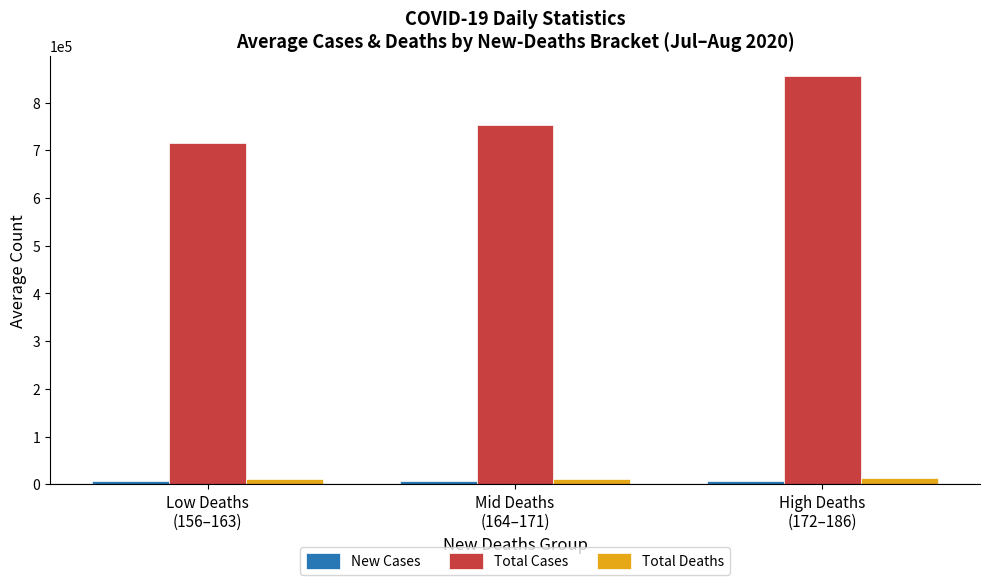

What is the sum of all Total Cases values?

2324900